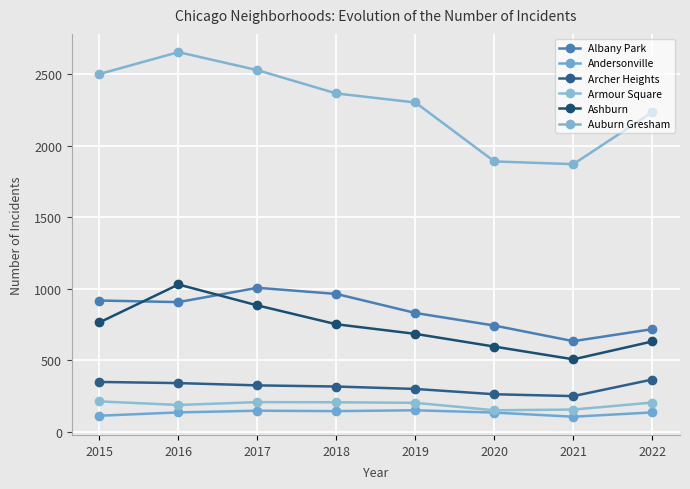

What is the minimum value shown in the chart?

105